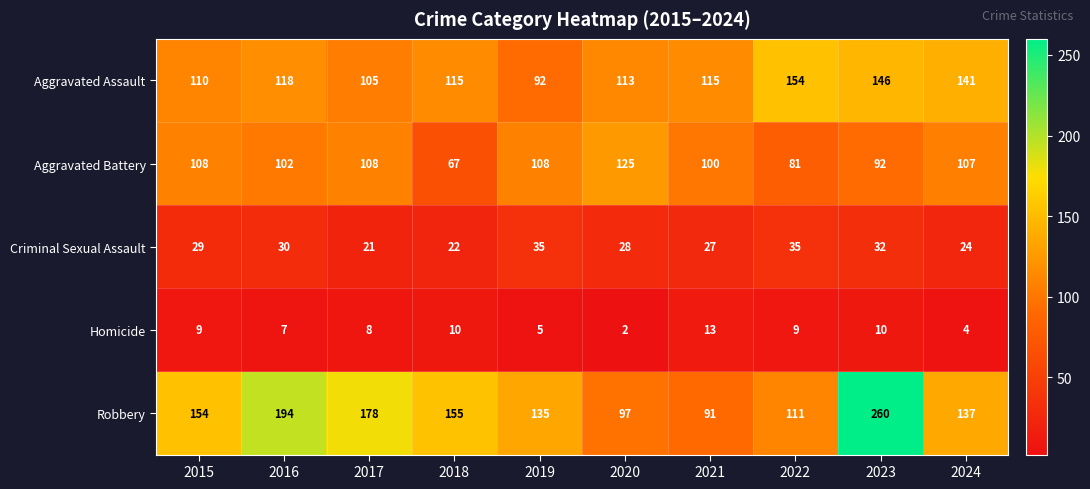

What is the average value of the Robbery series?

151